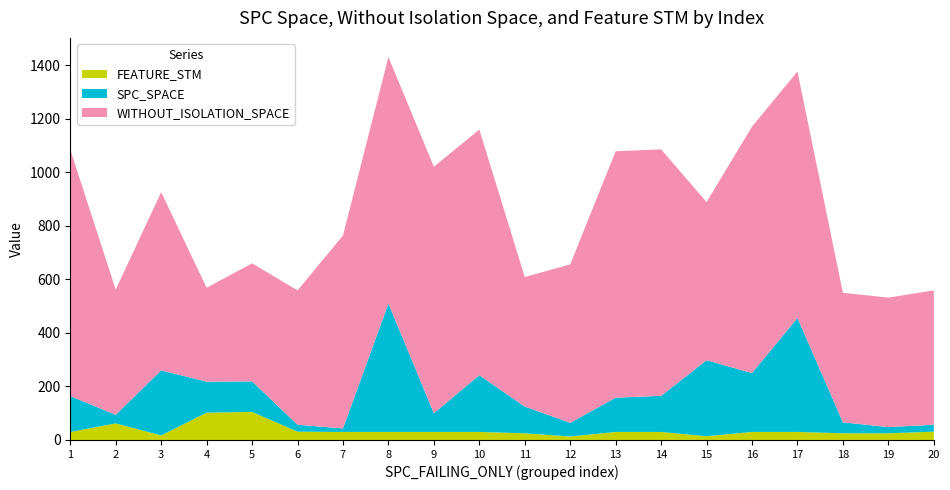

Reading left to right, transcribe all the data shown in this chart.

SPC_SPACE: 134	32	243	116	114	26	13	480	70	212	100	51	128	135	284	220	426	41	23	26
WITHOUT_ISOLATION_SPACE: 921	468	666	351	441	502	721	921	921	918	484	592	921	921	591	921	921	484	484	502
FEATURE_STM: 30	62	17	102	105	31	30	30	30	30	25	13	30	30	14	30	30	25	25	31